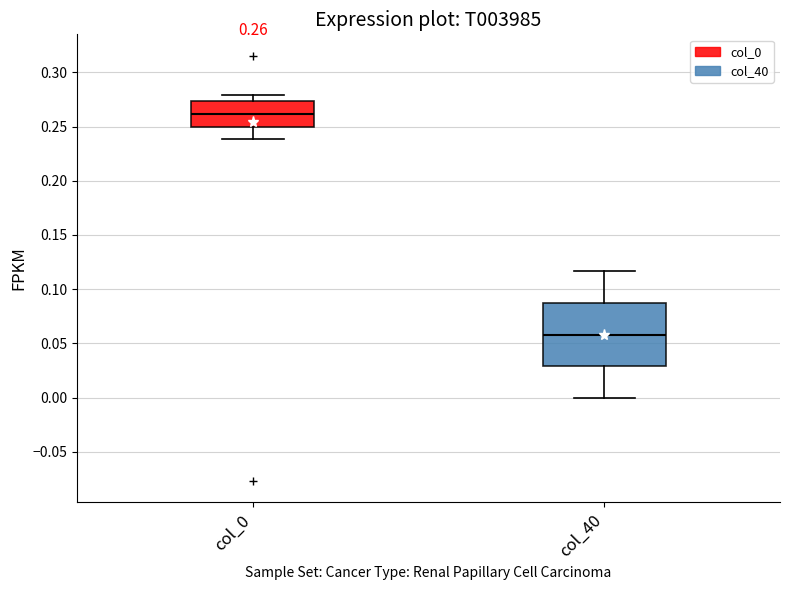

Which box's median line is the lowest?

col_40